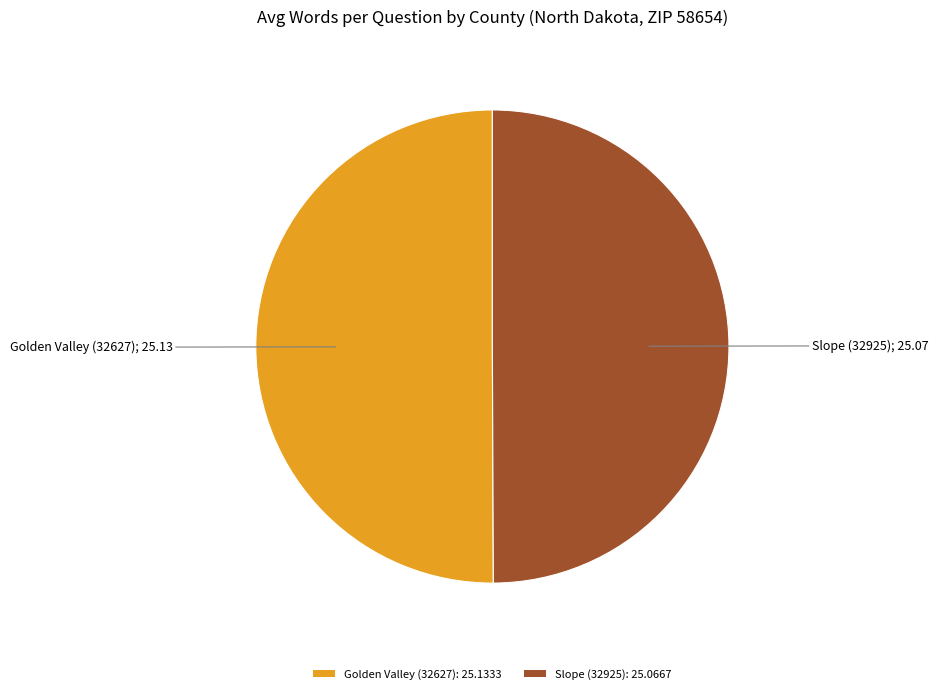

Do Slope (32925): 25.0667 and Golden Valley (32627): 25.1333 together represent more than half of the pie?

Yes